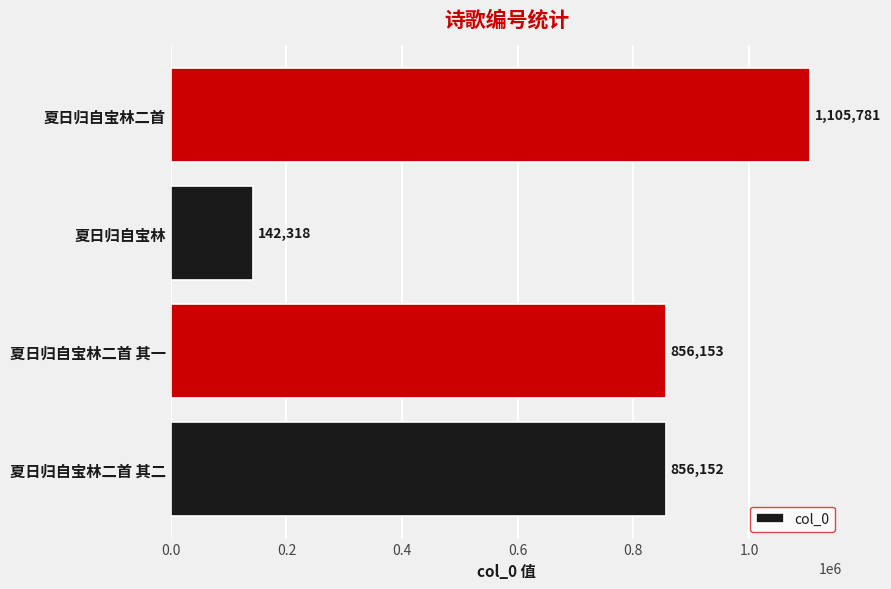

What is the smallest value displayed?

142318